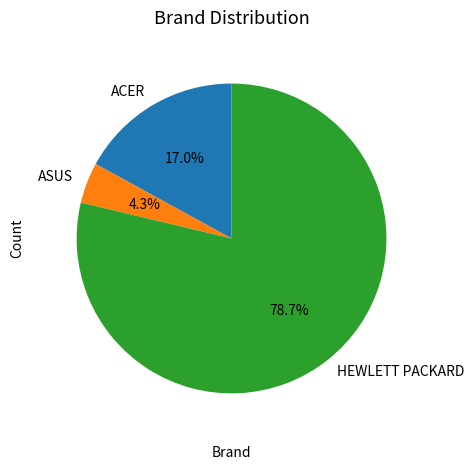

Is it true that ACER is 29% of the pie?

False